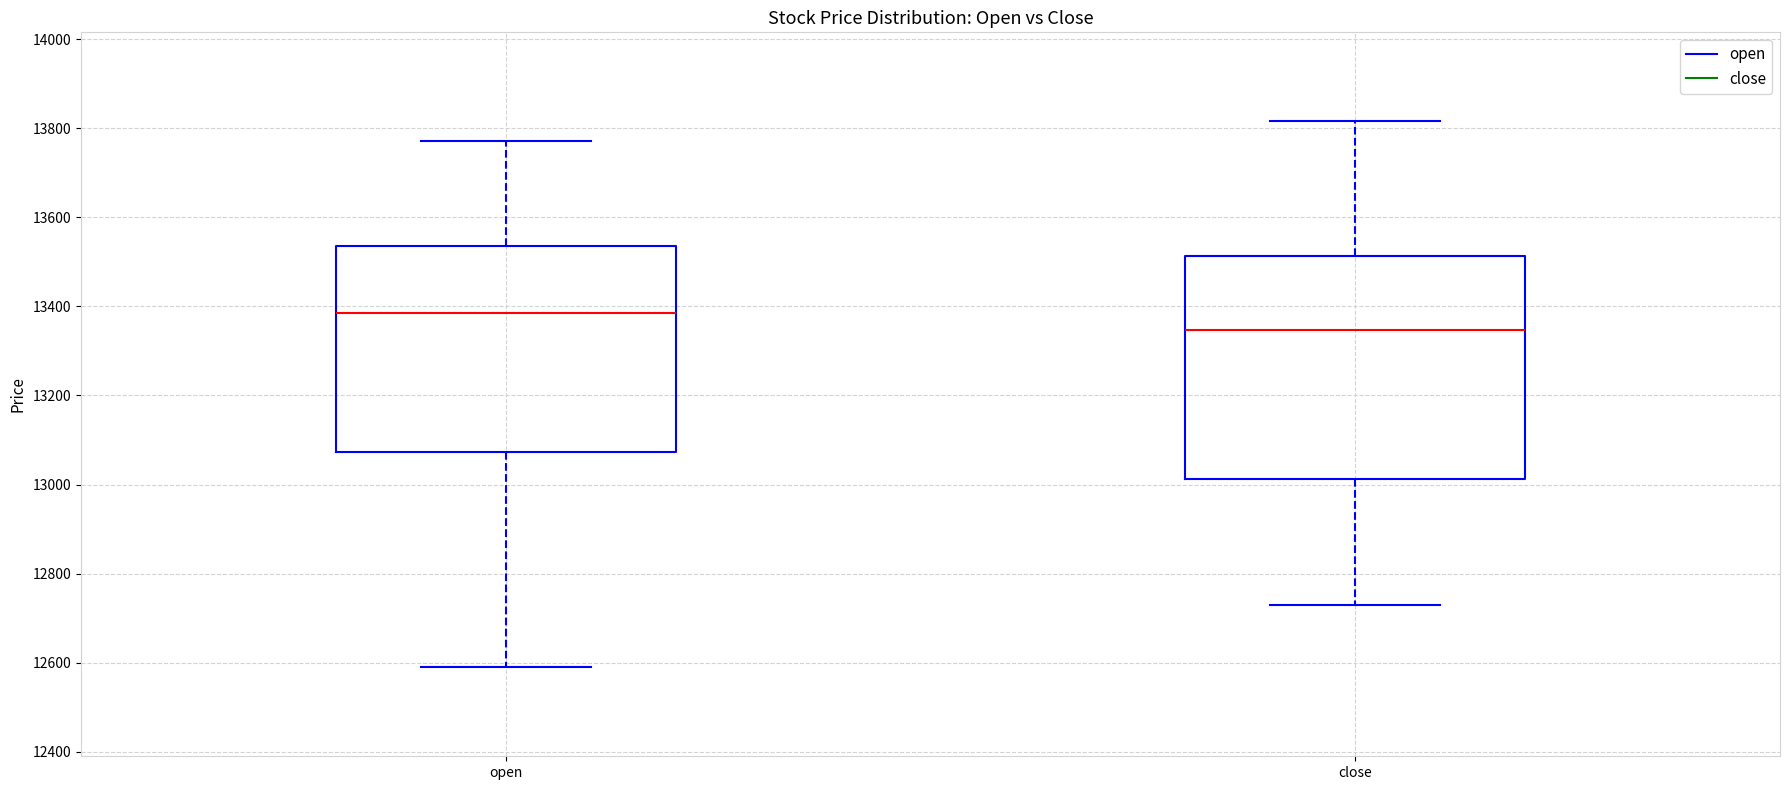

Which box's median line is the lowest?

close